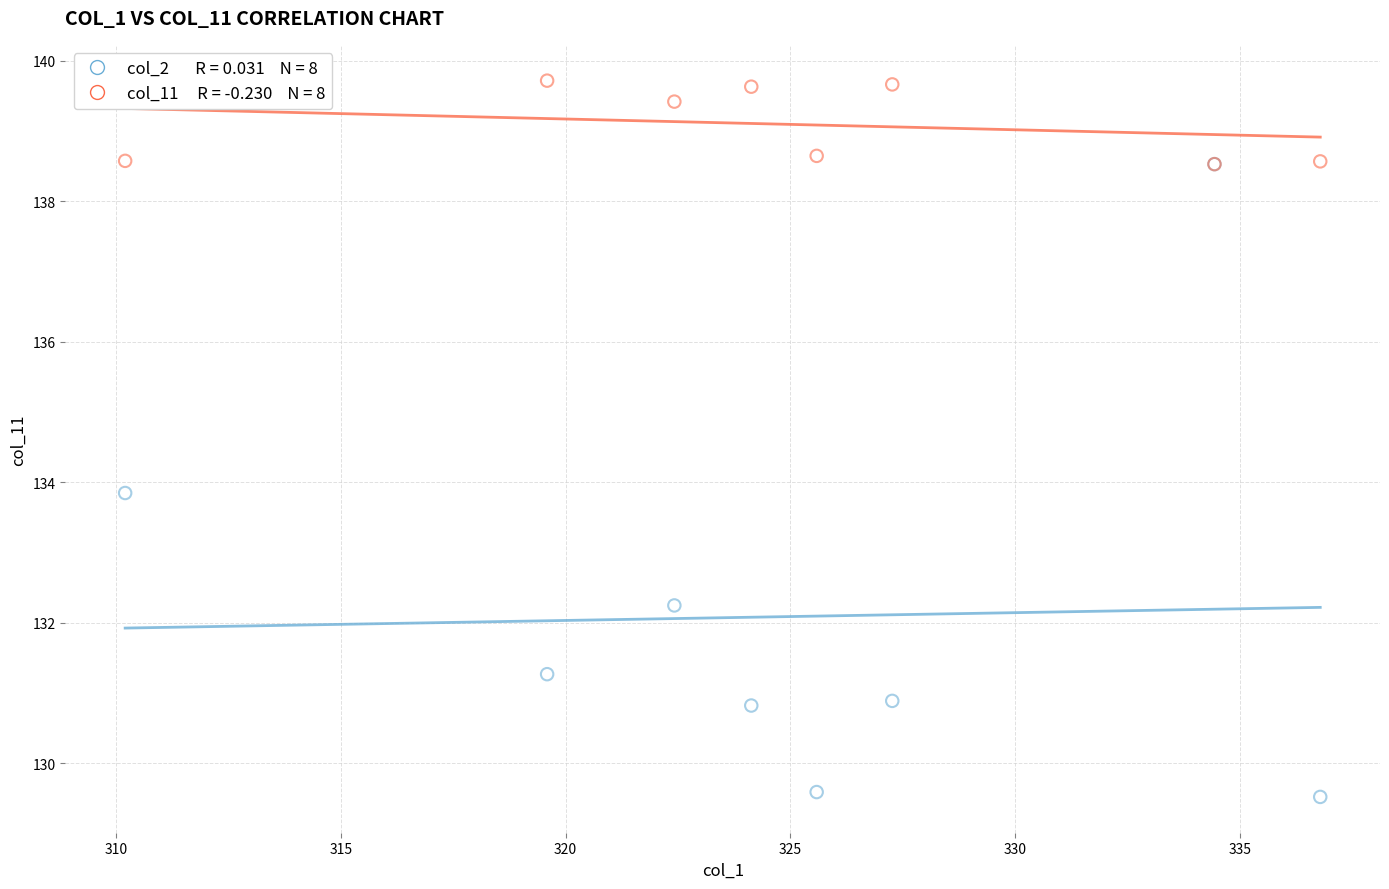

Across all series, what Y value is closest to 134?

133.8